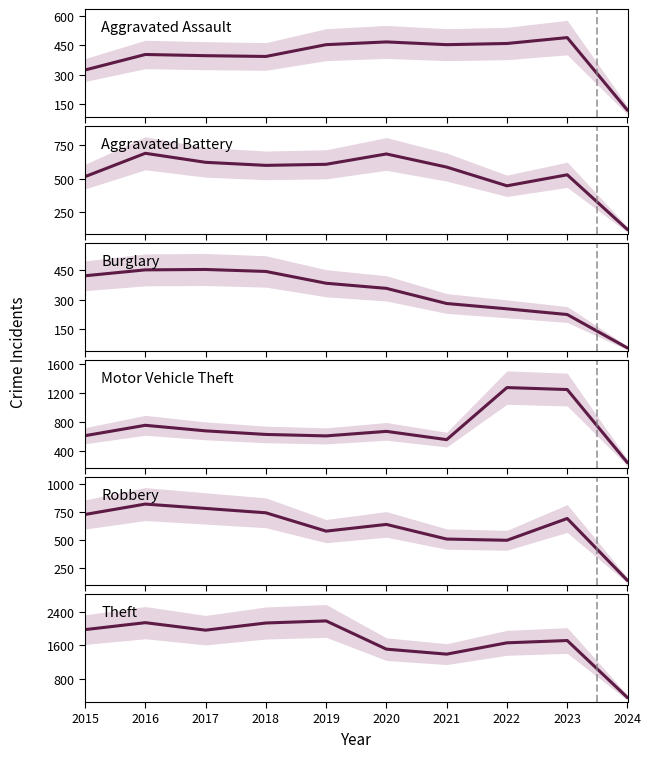

How many intersections are there between Aggravated Assault and Aggravated Battery?

3